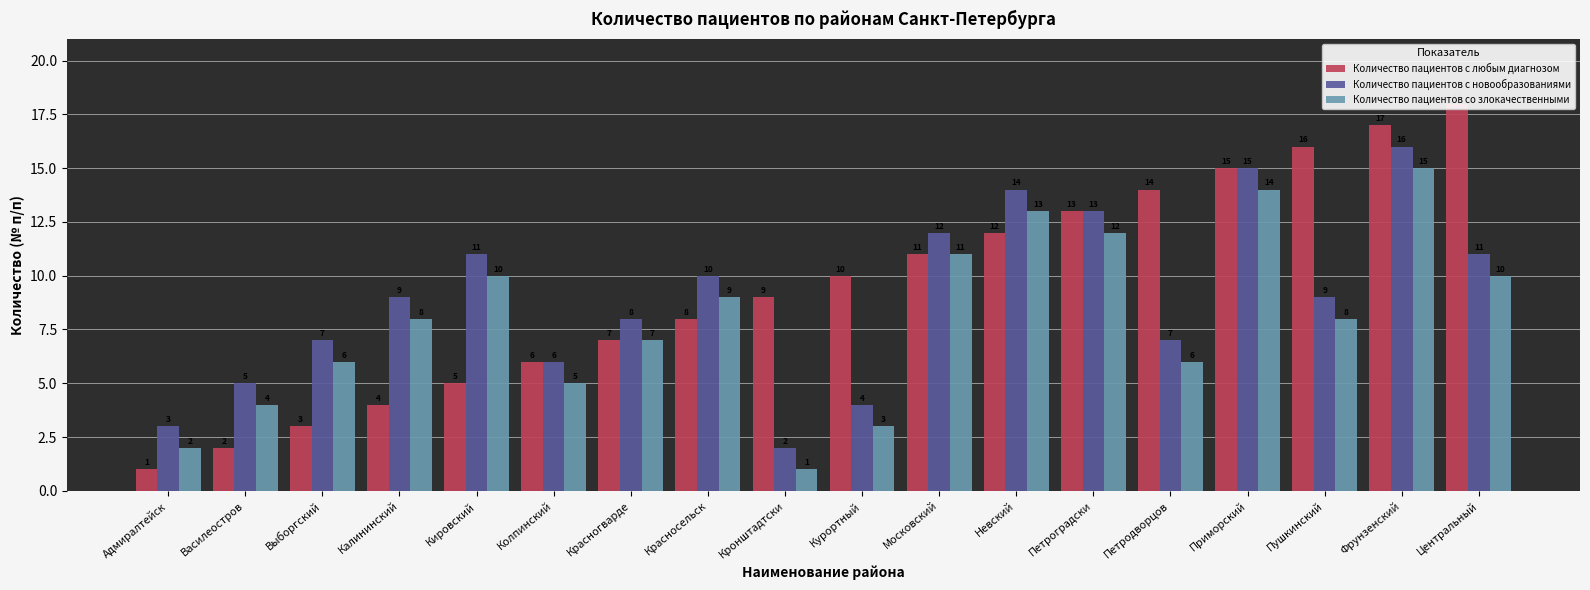

Rank the categories by Количество пациентов со злокачественными value from lowest to highest.

Кронштадтски, Адмиралтейск, Курортный, Василеостров, Колпинский, Выборгский, Петродворцов, Красногварде, Калининский, Пушкинский, Красносельск, Кировский, Центральный, Московский, Петроградски, Невский, Приморский, Фрунзенский